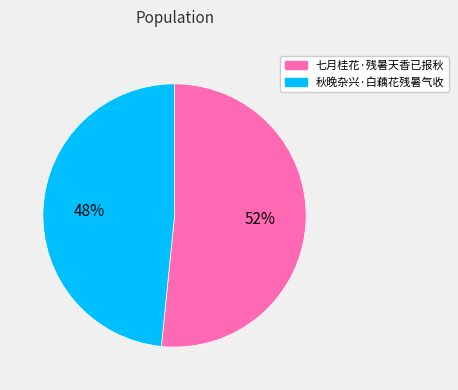

Is the sum of 七月桂花·残暑天香已报秋 and 秋晚杂兴·白藕花残暑气收 greater than half?

Yes